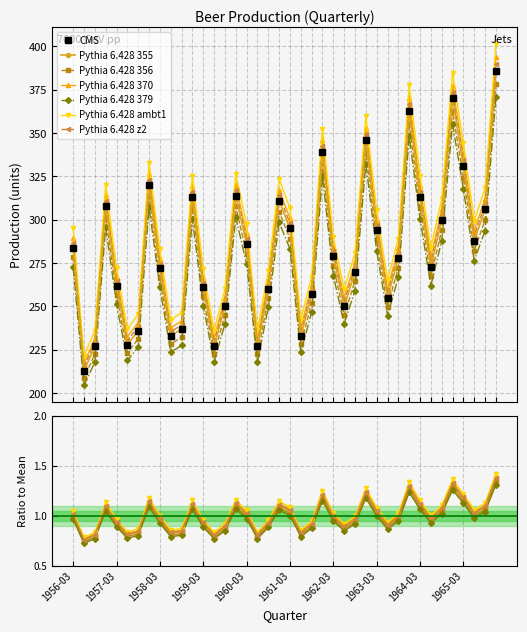

What is the label of the 14th point from the right?

1962-09